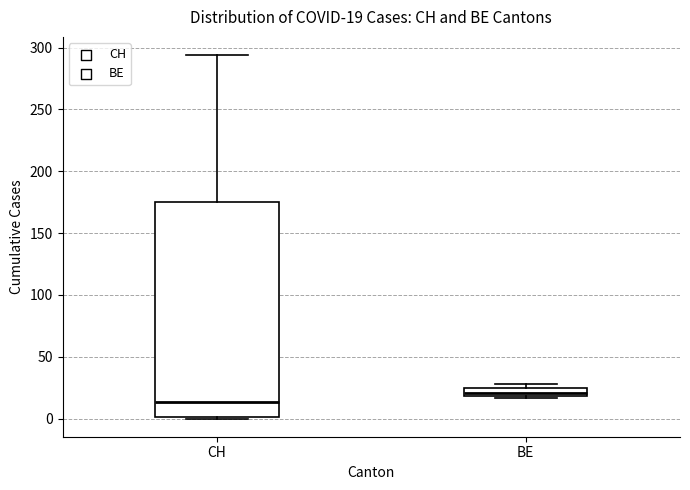

Which box is the tallest, from its lower edge to its upper edge?

CH